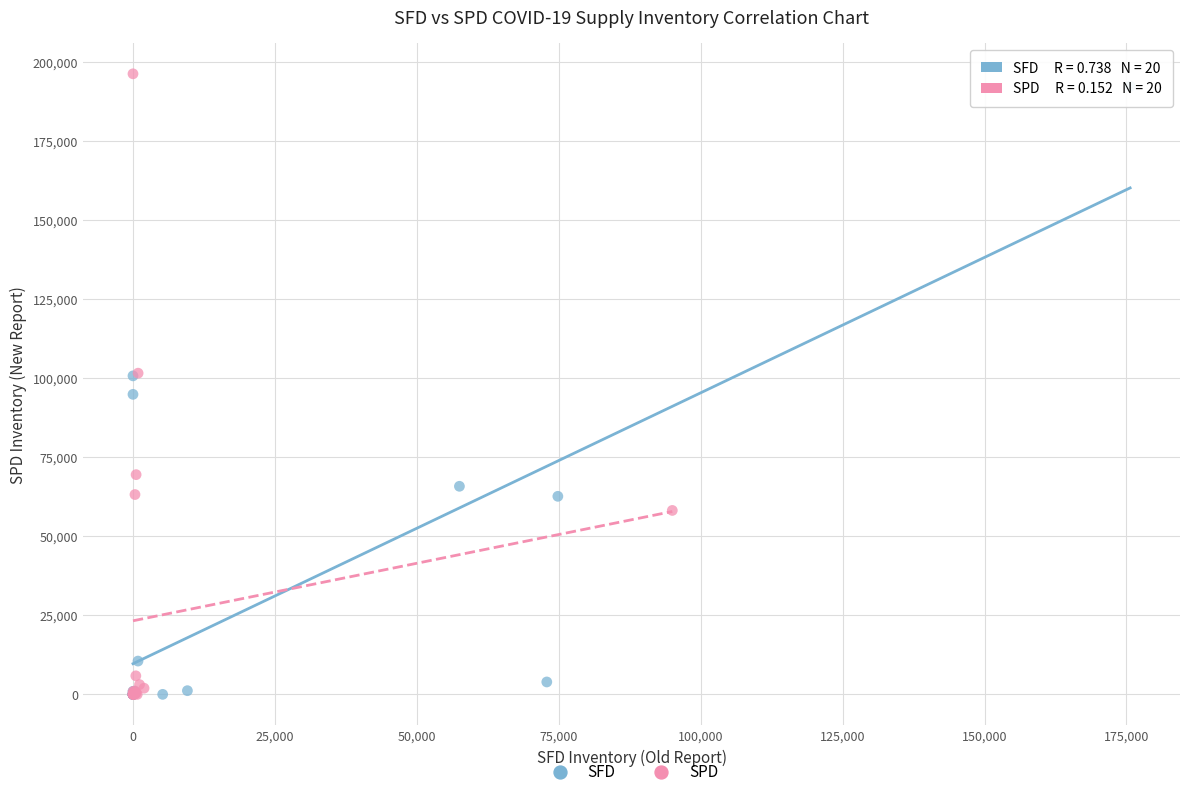

Which series has the widest spread of Y values?

SPD